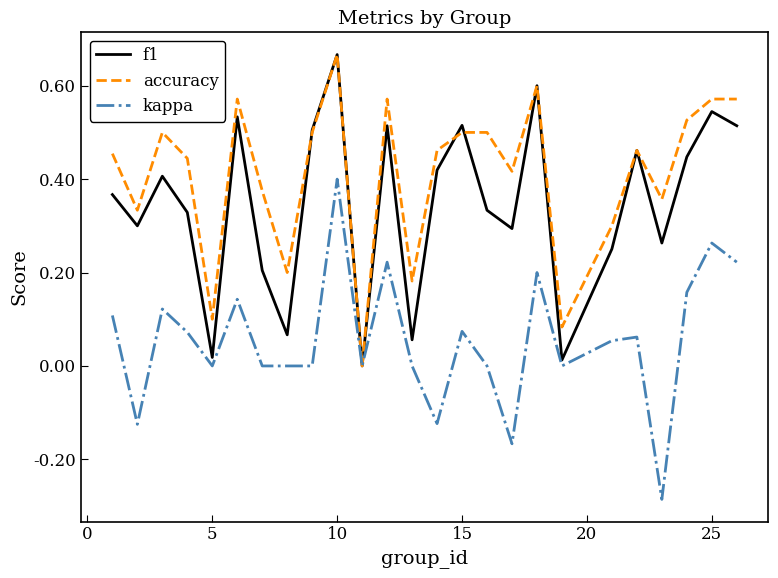

Rank the series by their average value, from highest to lowest.

accuracy, f1, kappa